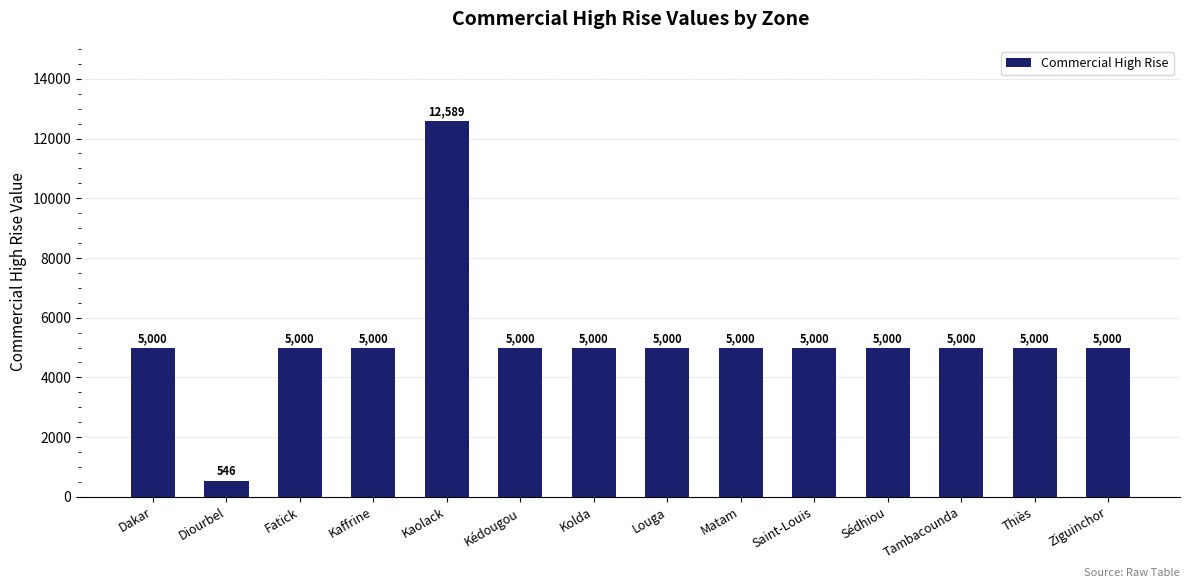

What is the ratio of the value at Sédhiou to the value at Kédougou?

1.0